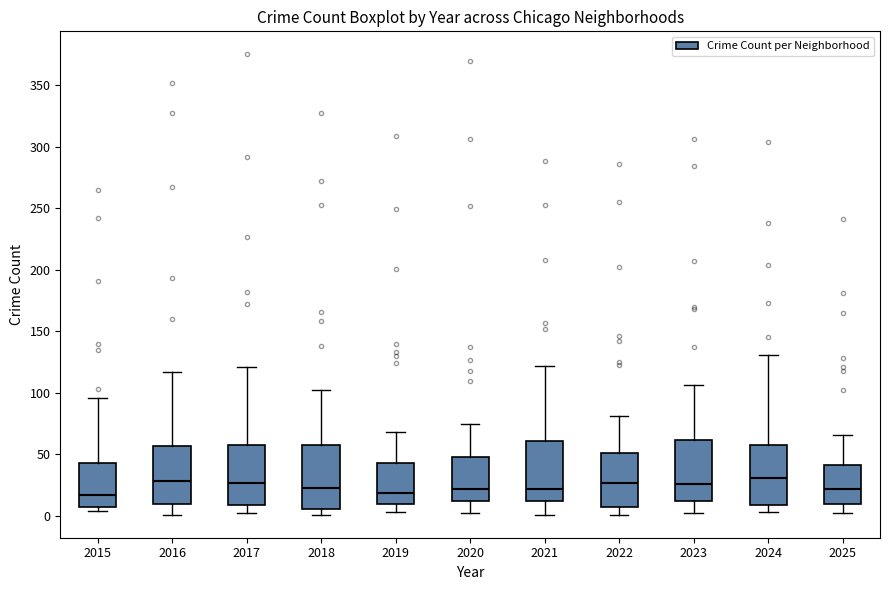

Where does the lower whisker of the box at x = 2019 end on the y-axis? The values are not printed on the chart, so give them approximately, as read against the axis.

5